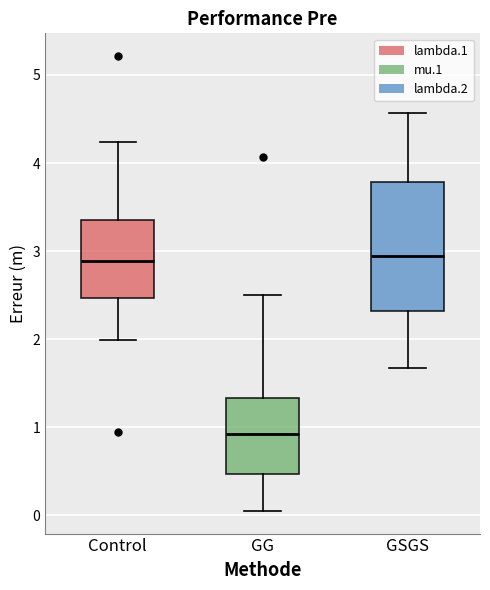

Reading left to right, transcribe this box plot: for each box, give where its median line is, the range the box spans, and where its two whiskers end, as read against the y-axis. The values are not printed on the chart, so give them approximately, as read against the axis.

Control: median 2.9, box 2.5 to 3.4, whiskers 2.0 to 4.2
GG: median 0.9, box 0.5 to 1.3, whiskers 0.1 to 2.5
GSGS: median 2.9, box 2.3 to 3.8, whiskers 1.7 to 4.6